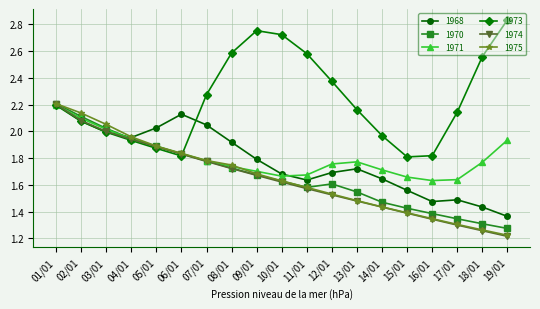

How many lines are shown in the chart?

6